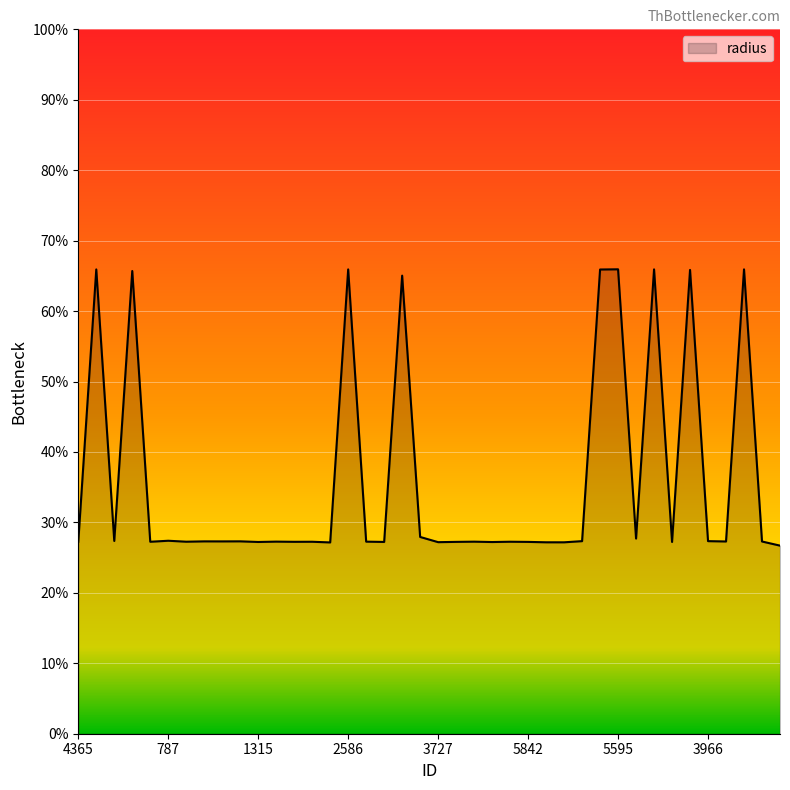

At which category does the chart reach its minimum across all series?

2034